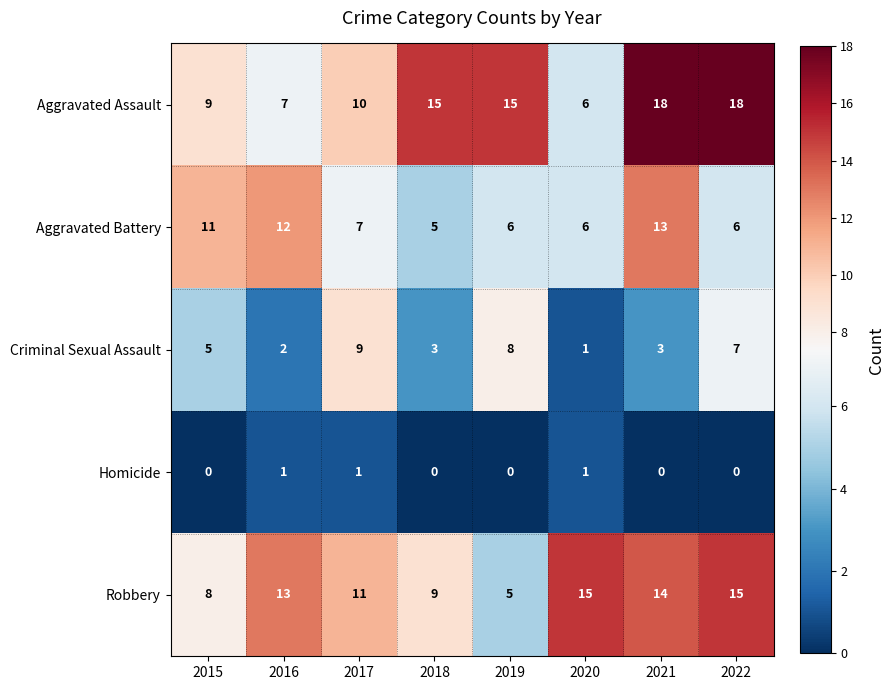

Count the Robbery values in the range 9 to 15.

6